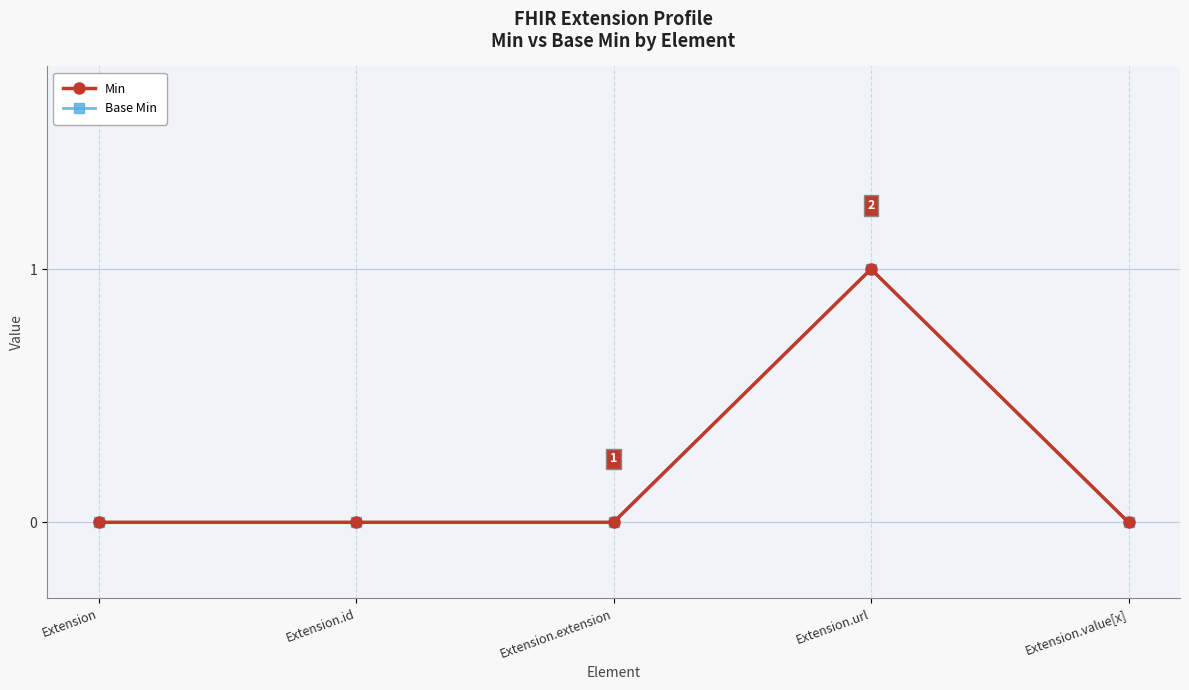

The Base Min series shows 0 at Extension. True or false?

False